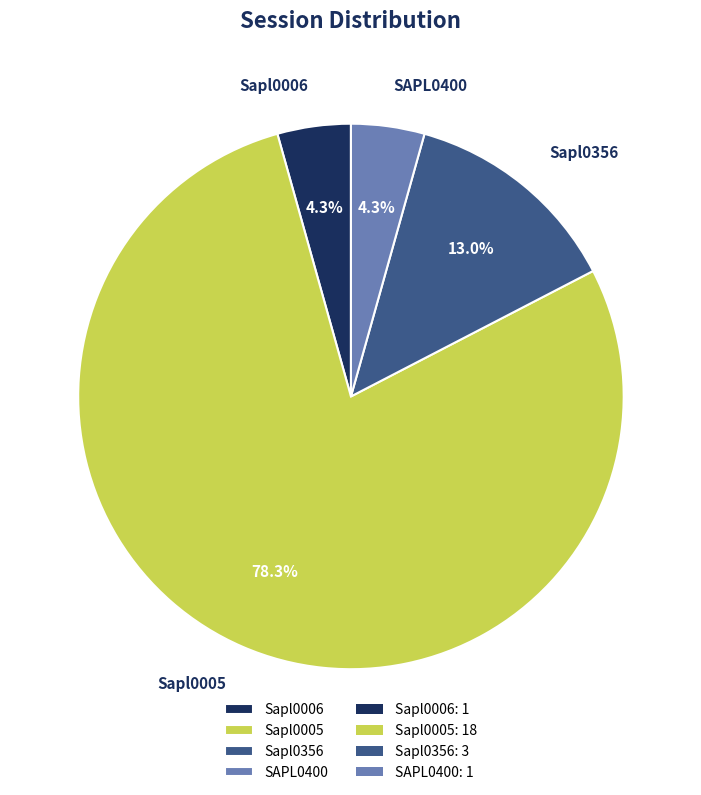

To the nearest percent, what is the average slice percentage?

25%